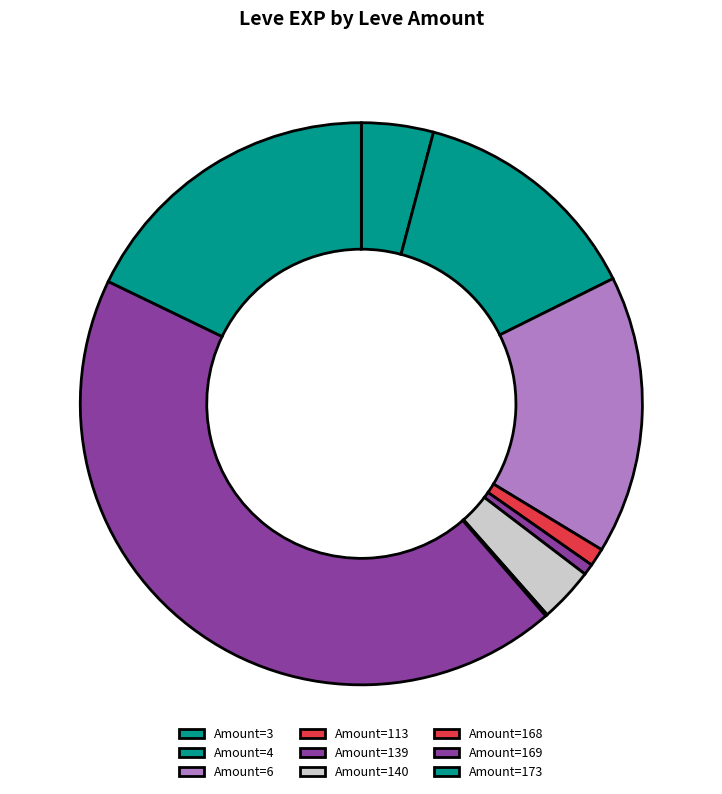

How many segments does this pie chart have?

9